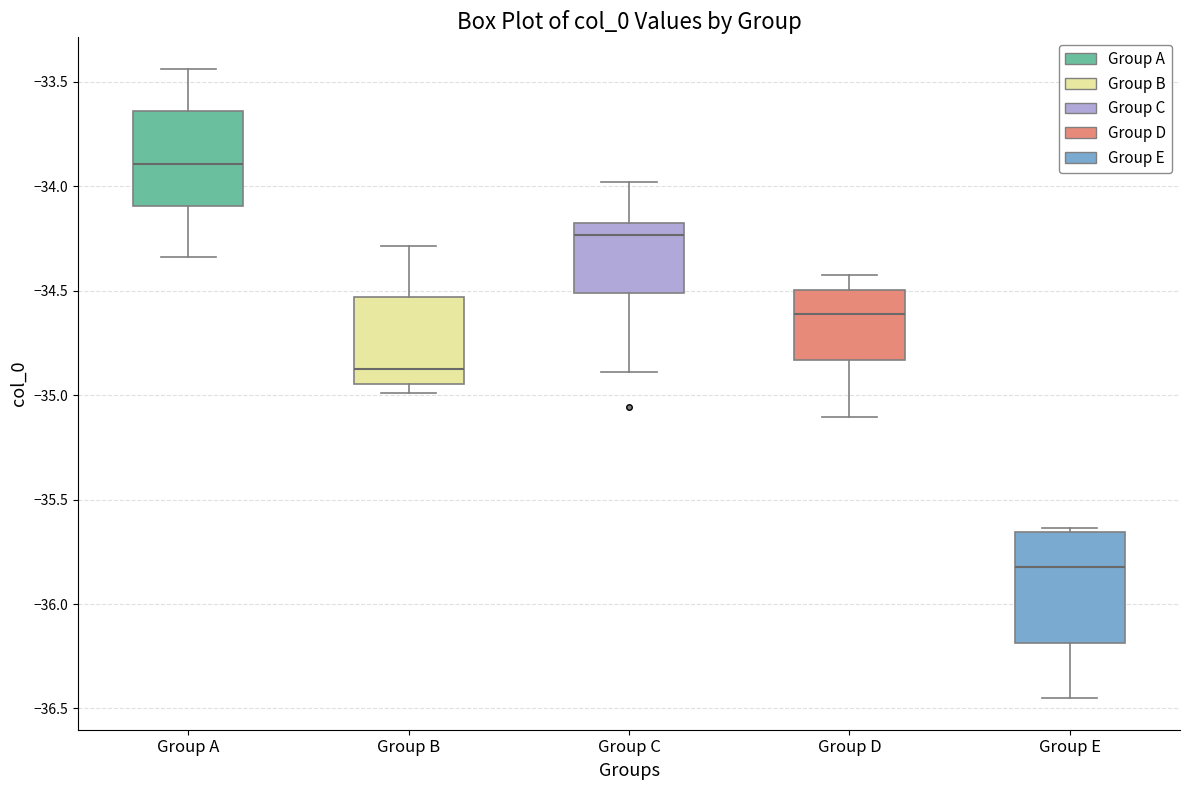

Which box is the tallest, from its lower edge to its upper edge?

Group E